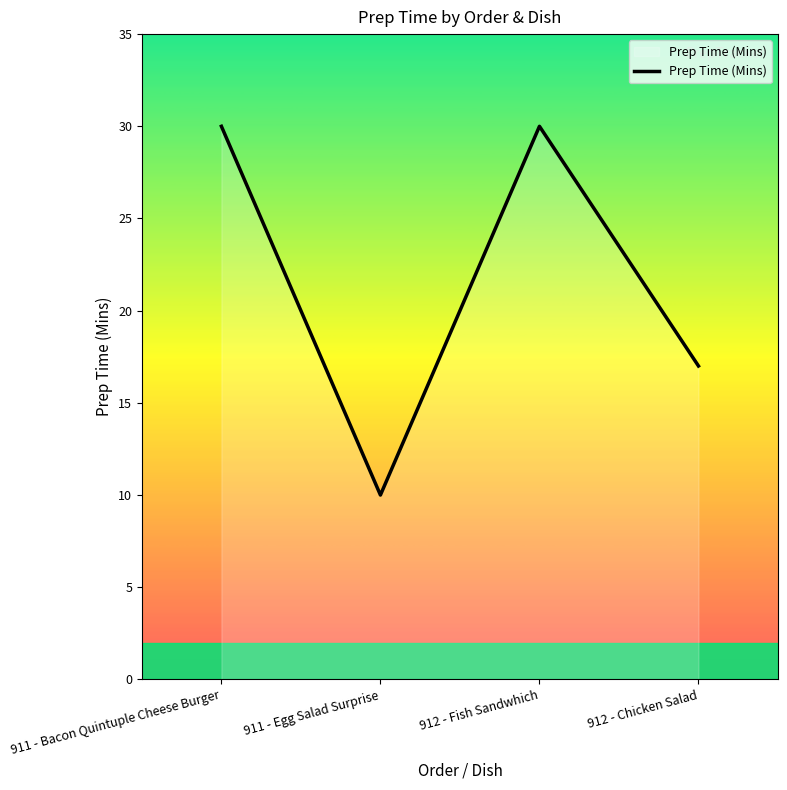

Where is the data nearest to the value 20?

912 - Chicken Salad